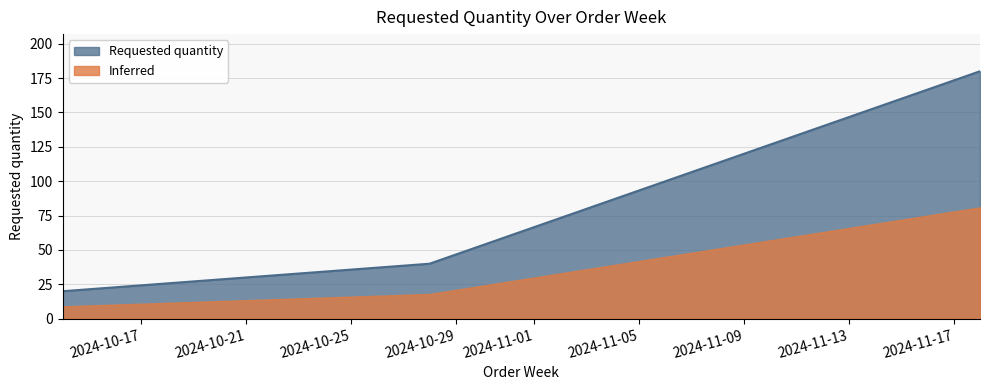

What is the sum of all values?

240